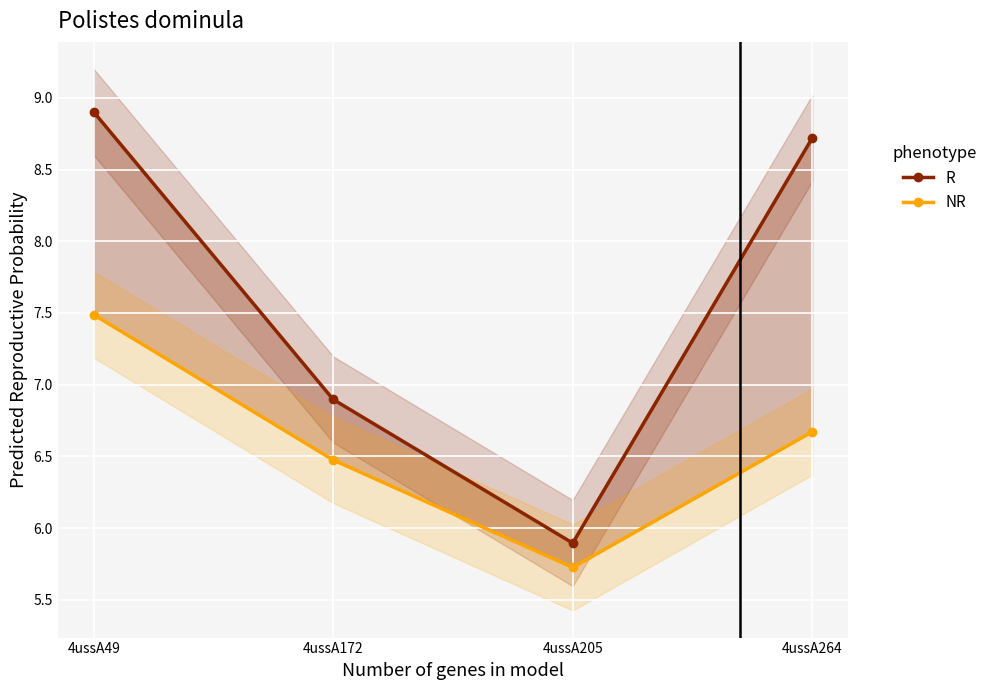

What is the minimum value for NR?

5.7